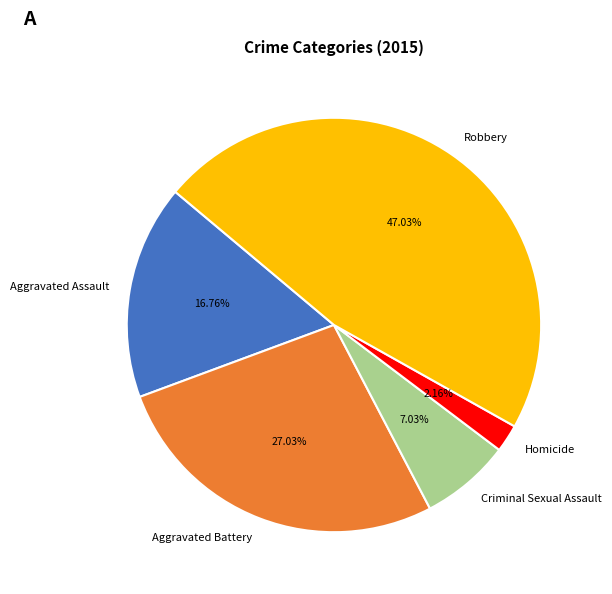

To the nearest percent, what is the difference between the largest and smallest slice percentages?

45%